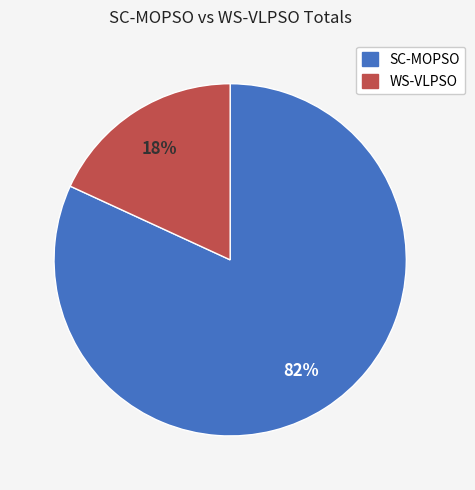

True or false: SC-MOPSO accounts for 72% of the total.

False